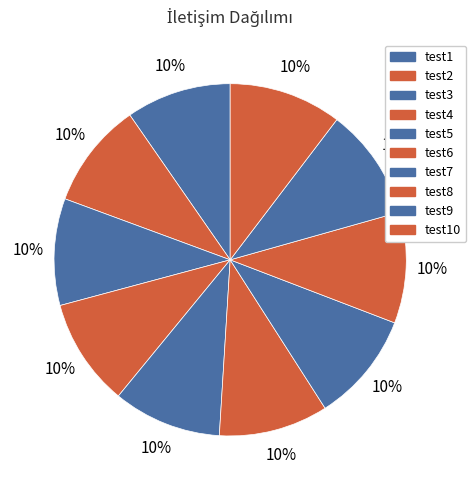

How many segments does this pie chart have?

10